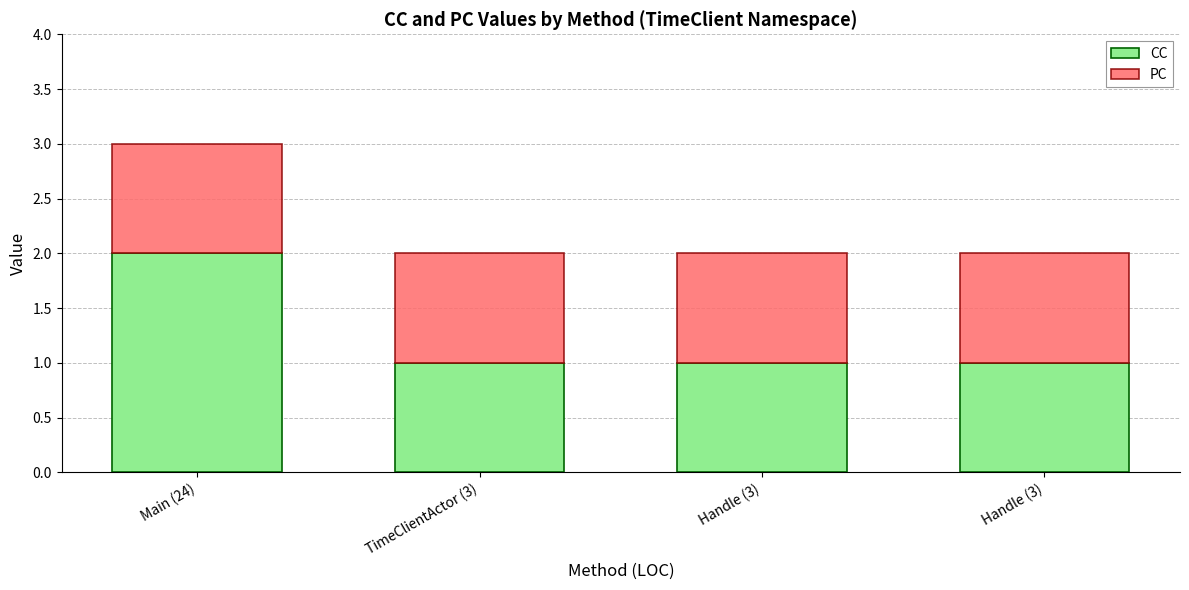

Does the chart contain stacked bars?

Yes